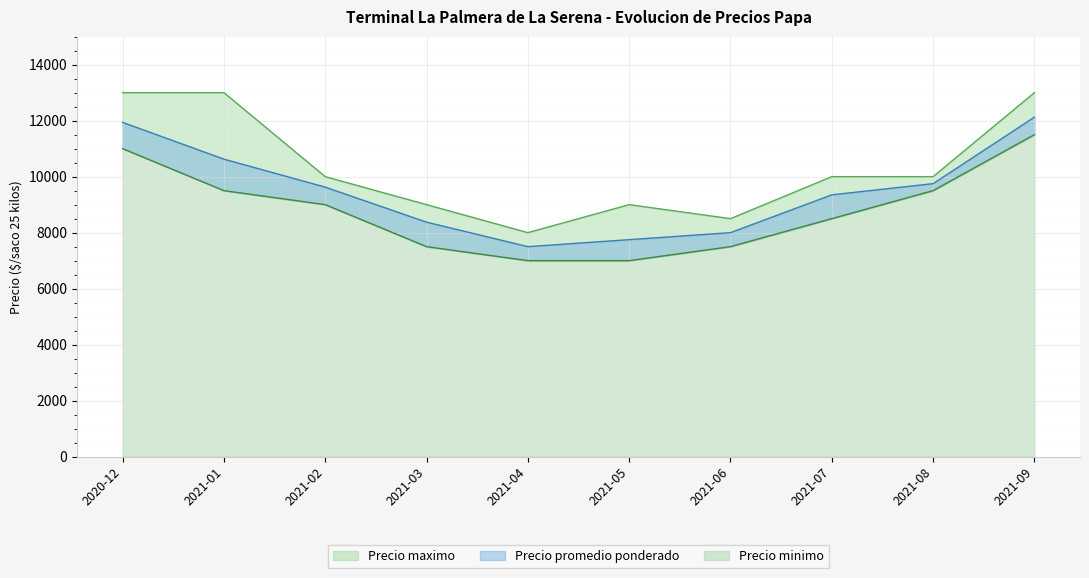

Rank the series by their maximum value, from lowest to highest.

Precio minimo, Precio promedio ponderado, Precio maximo